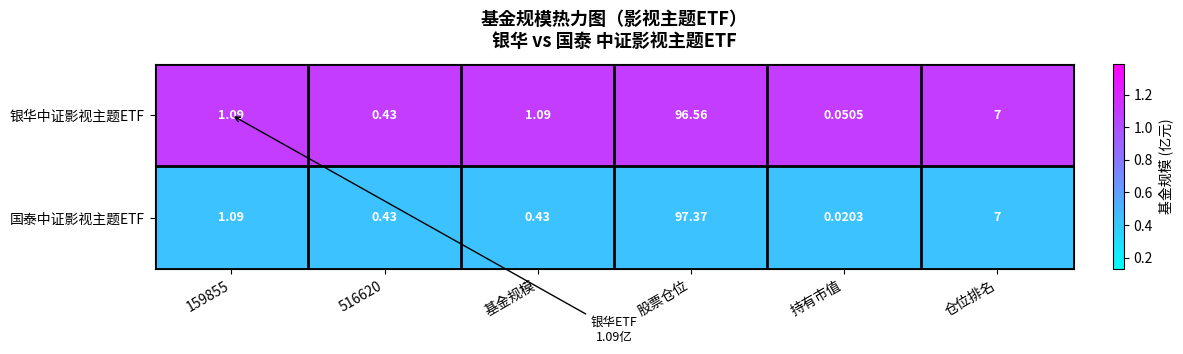

Which category has the highest value across all series?

股票仓位